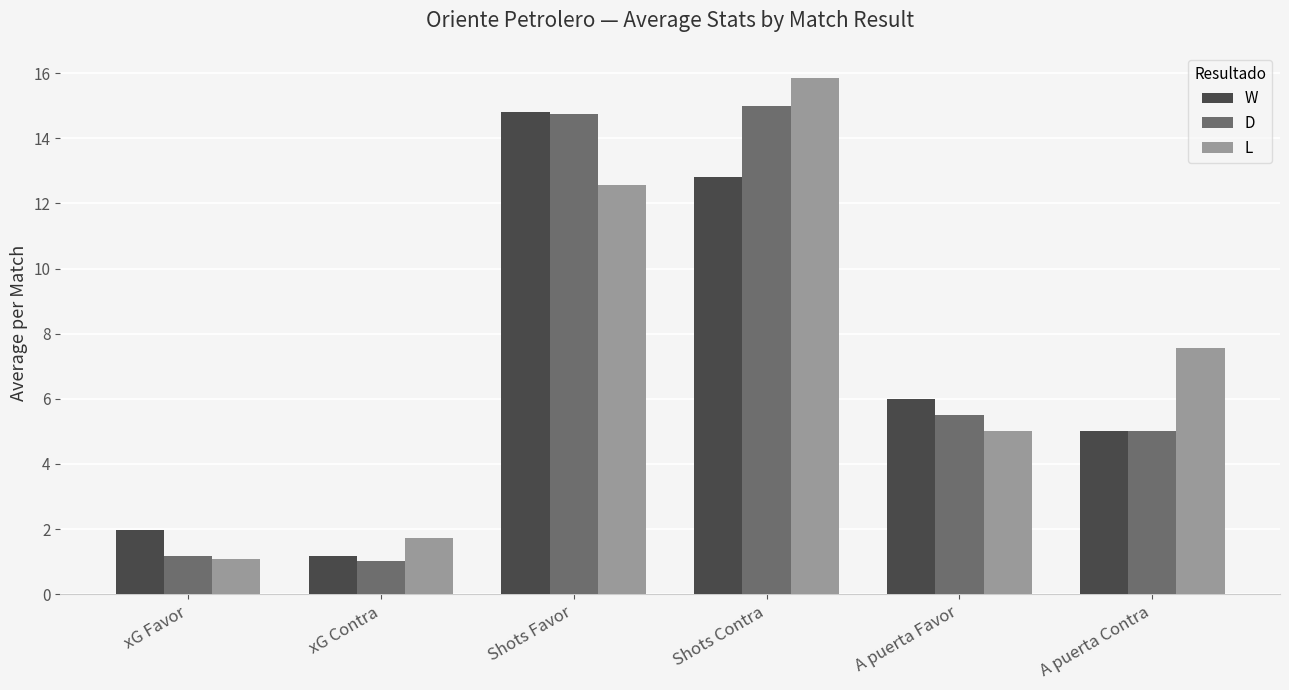

What is the spread (max minus min) of values at xG Favor?

0.9